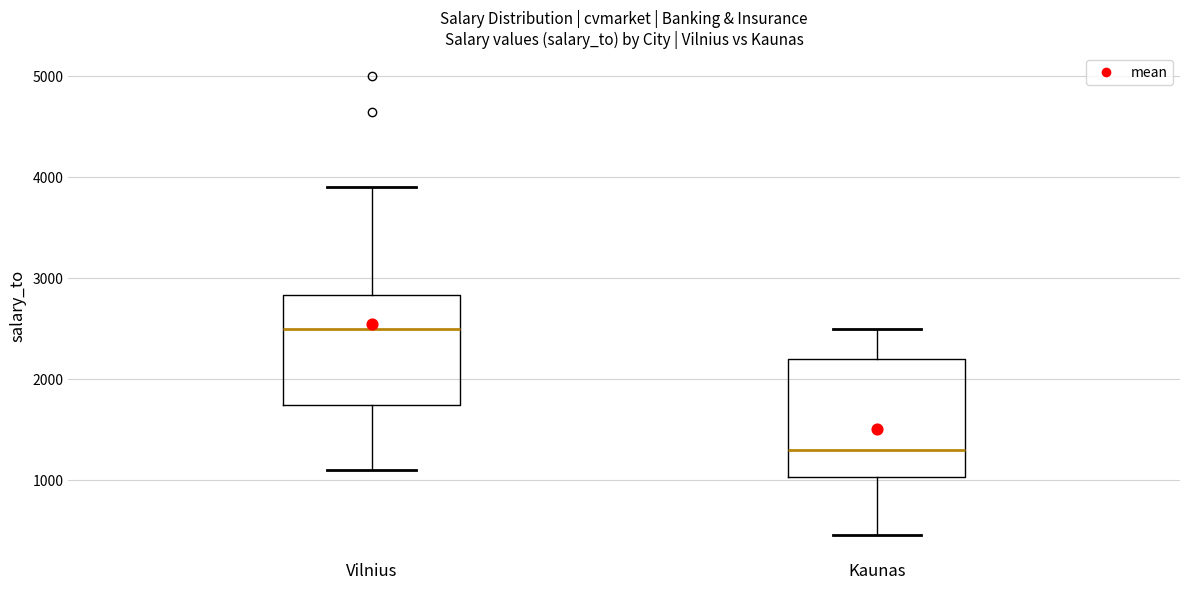

Which box's median line is the lowest?

Kaunas